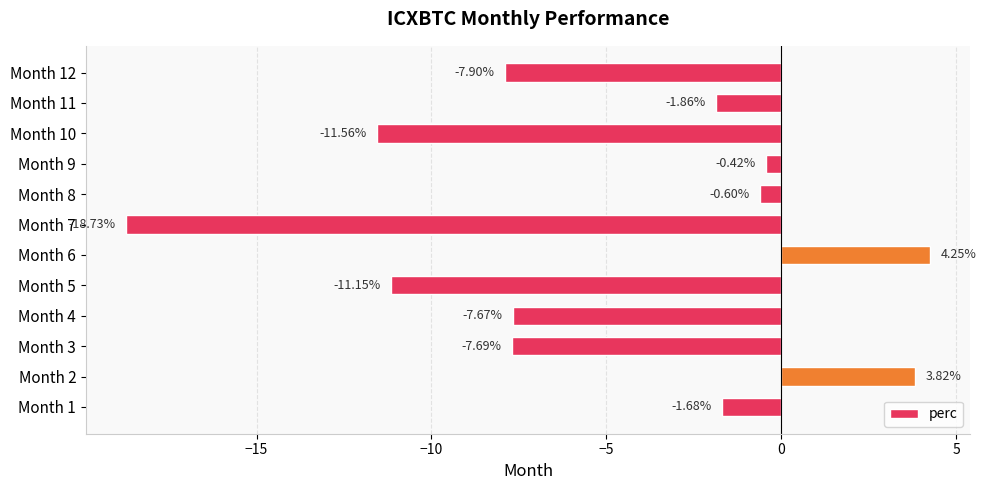

List the labels in order of value, largest first.

Month 6, Month 2, Month 9, Month 8, Month 1, Month 11, Month 4, Month 3, Month 12, Month 5, Month 10, Month 7